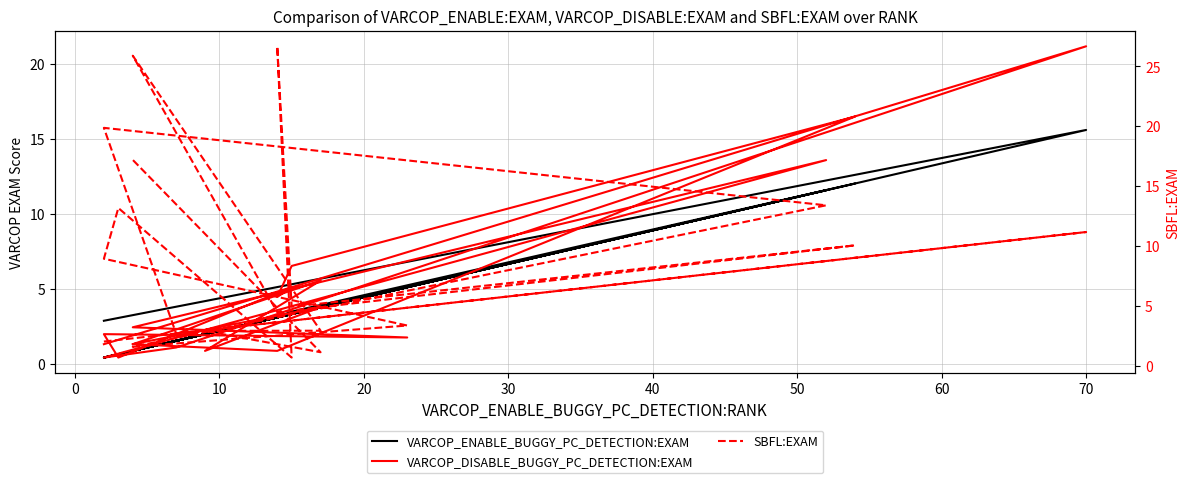

What is the minimum value for SBFL:EXAM?

0.7